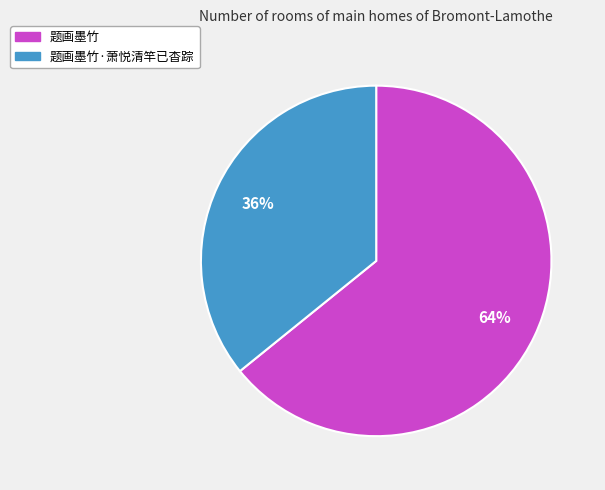

Does any single category account for the majority?

Yes